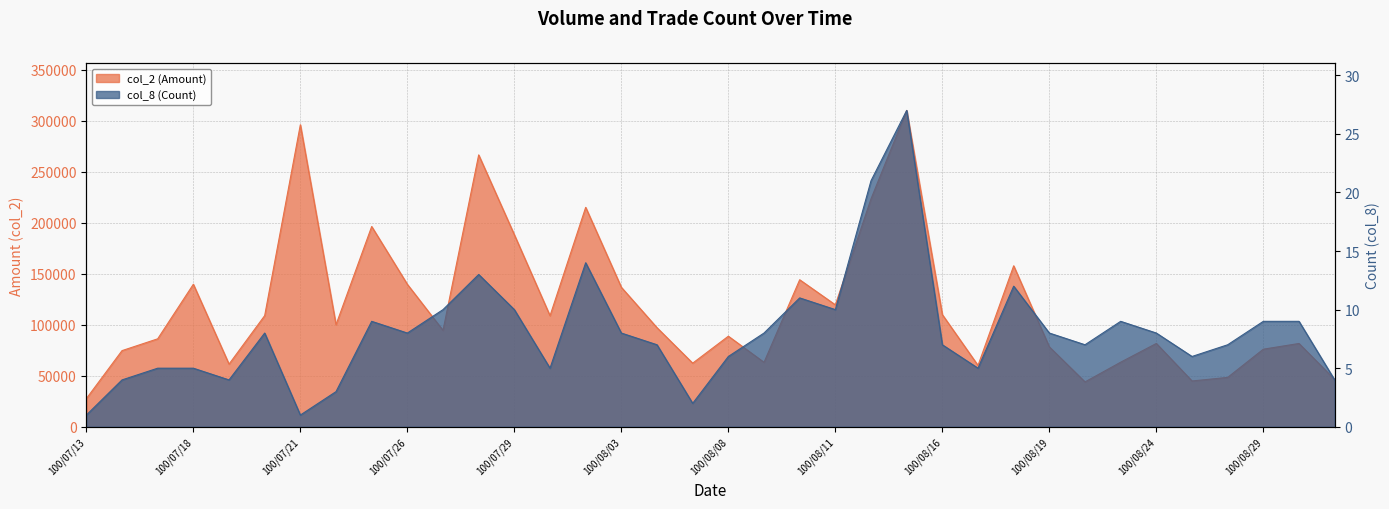

What is the value of the col_8 (Count) point at the 14th from the left?

5